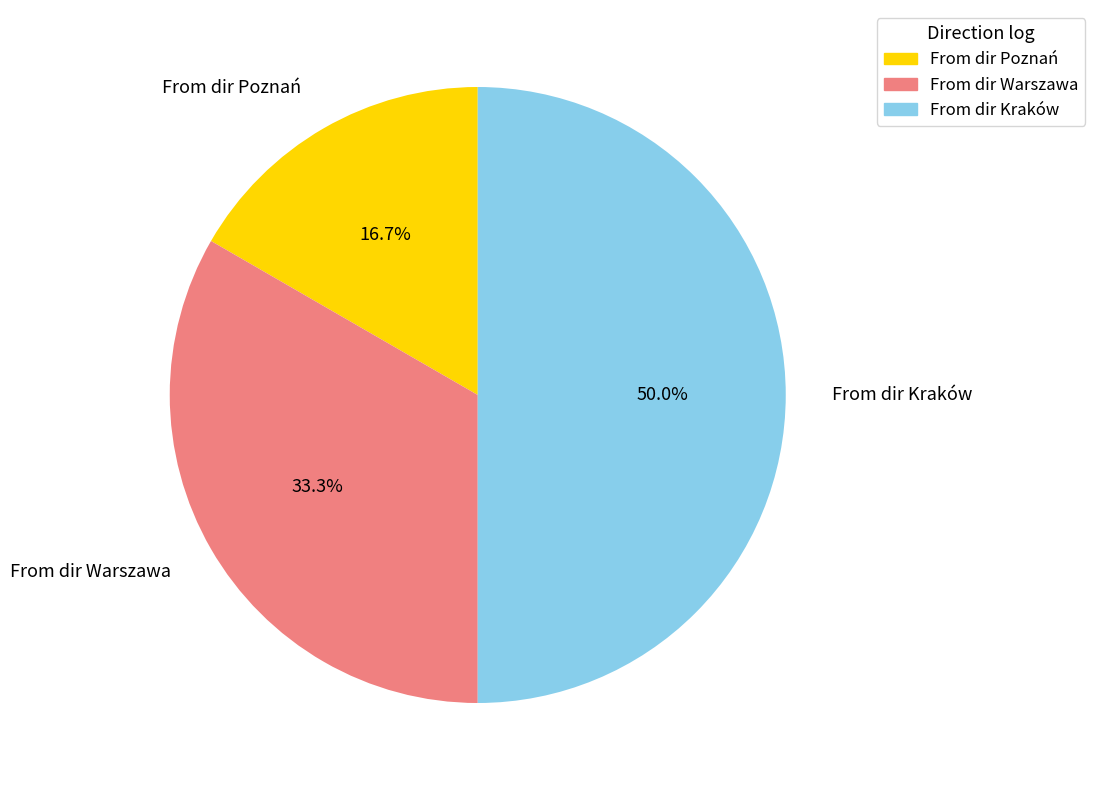

True or false: From dir Poznań accounts for 4% of the total.

False